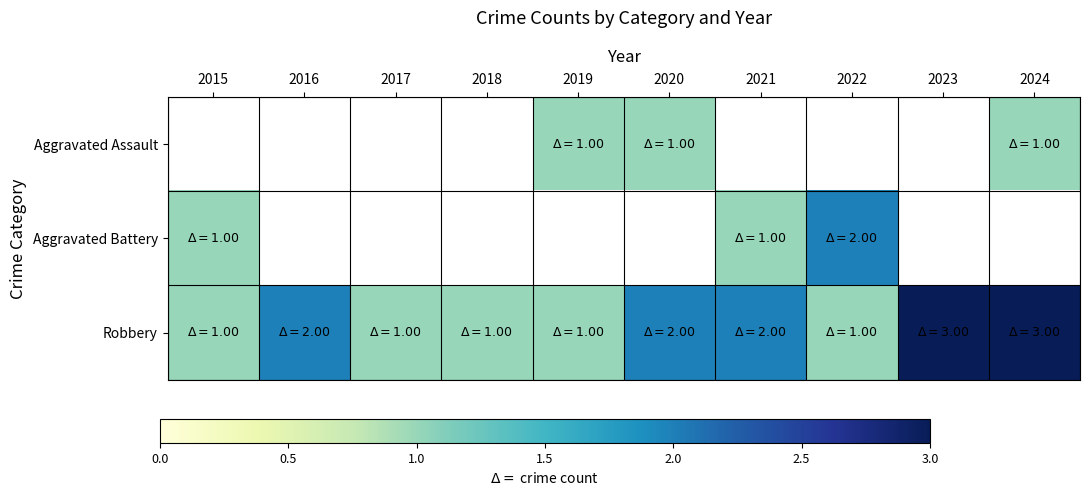

What is the difference between the maximum and minimum values in the Robbery series?

2.0